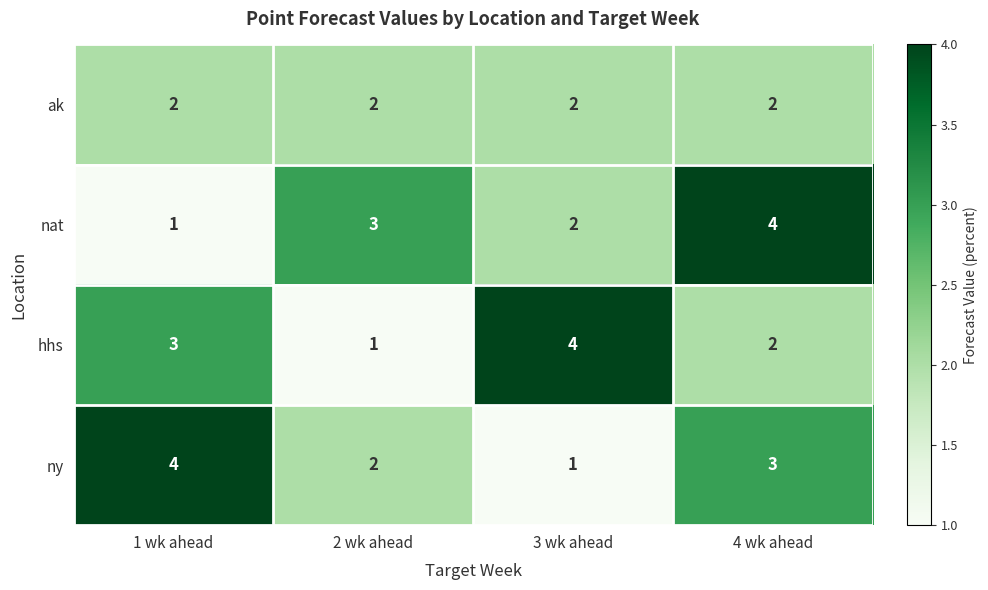

Which series changed the most between 1 wk ahead and 4 wk ahead?

nat